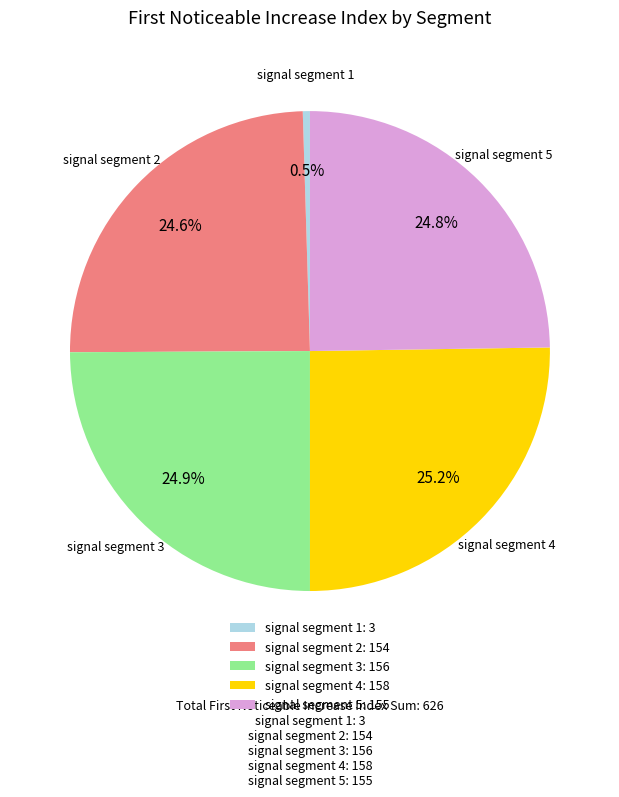

What percentage is the signal segment 3 slice, to the nearest percent?

25%